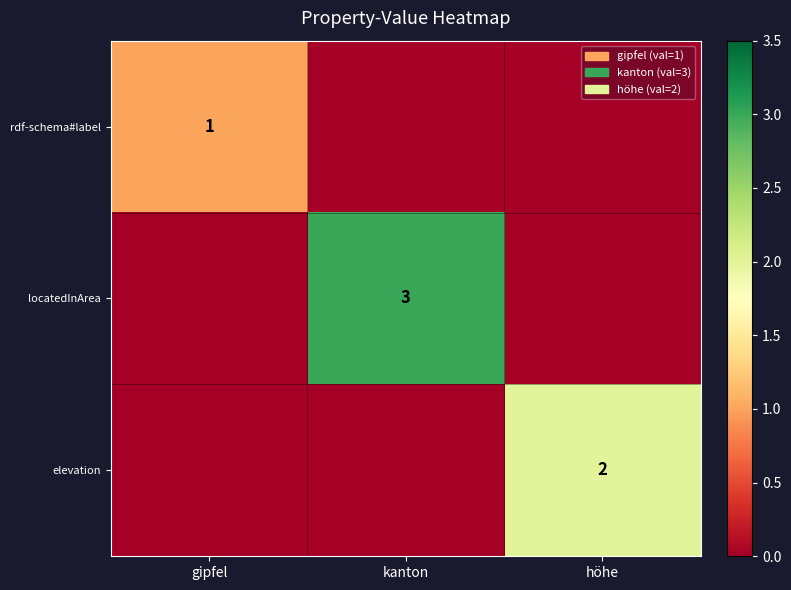

Where is rdf-schema#label nearest to the value 0?

kanton